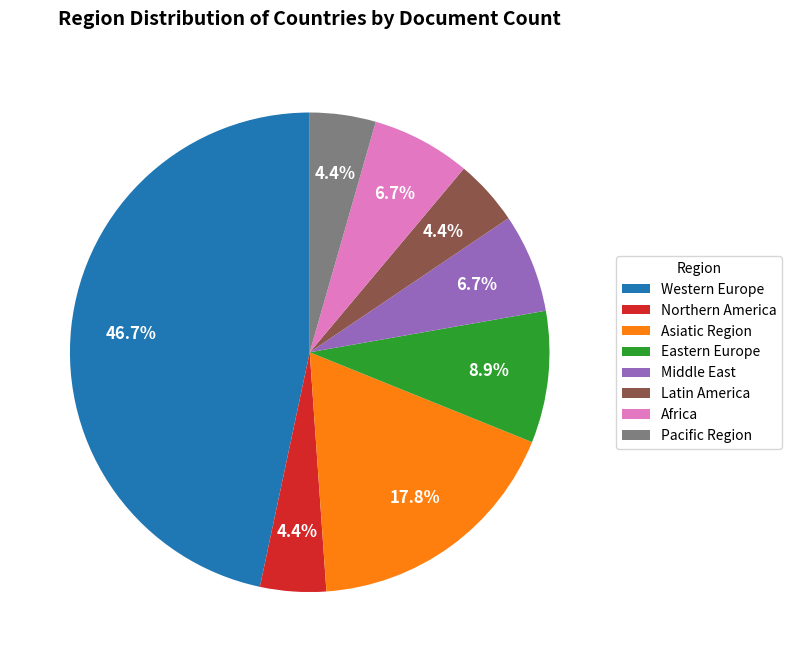

How many slices are in this pie chart?

8